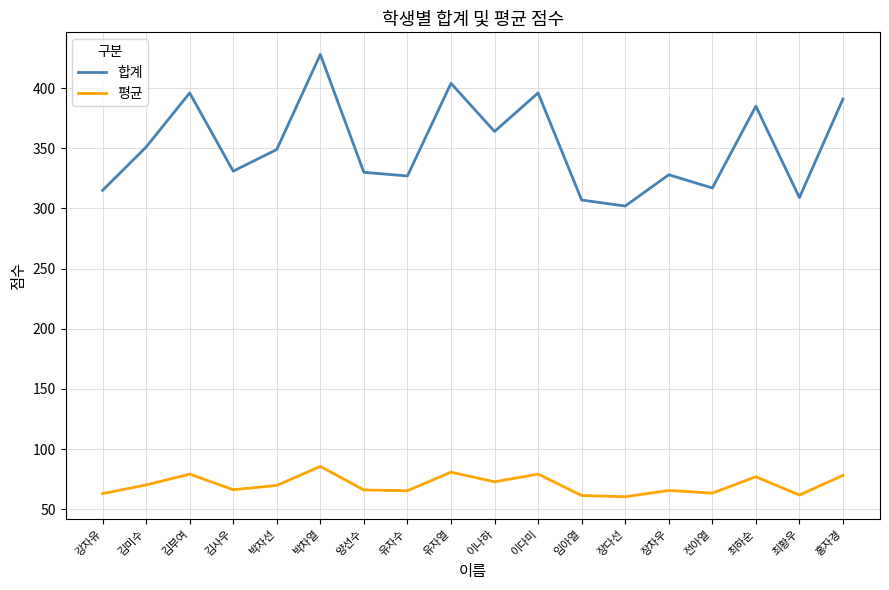

What value does the 평균 series have at 전아열?

63.4